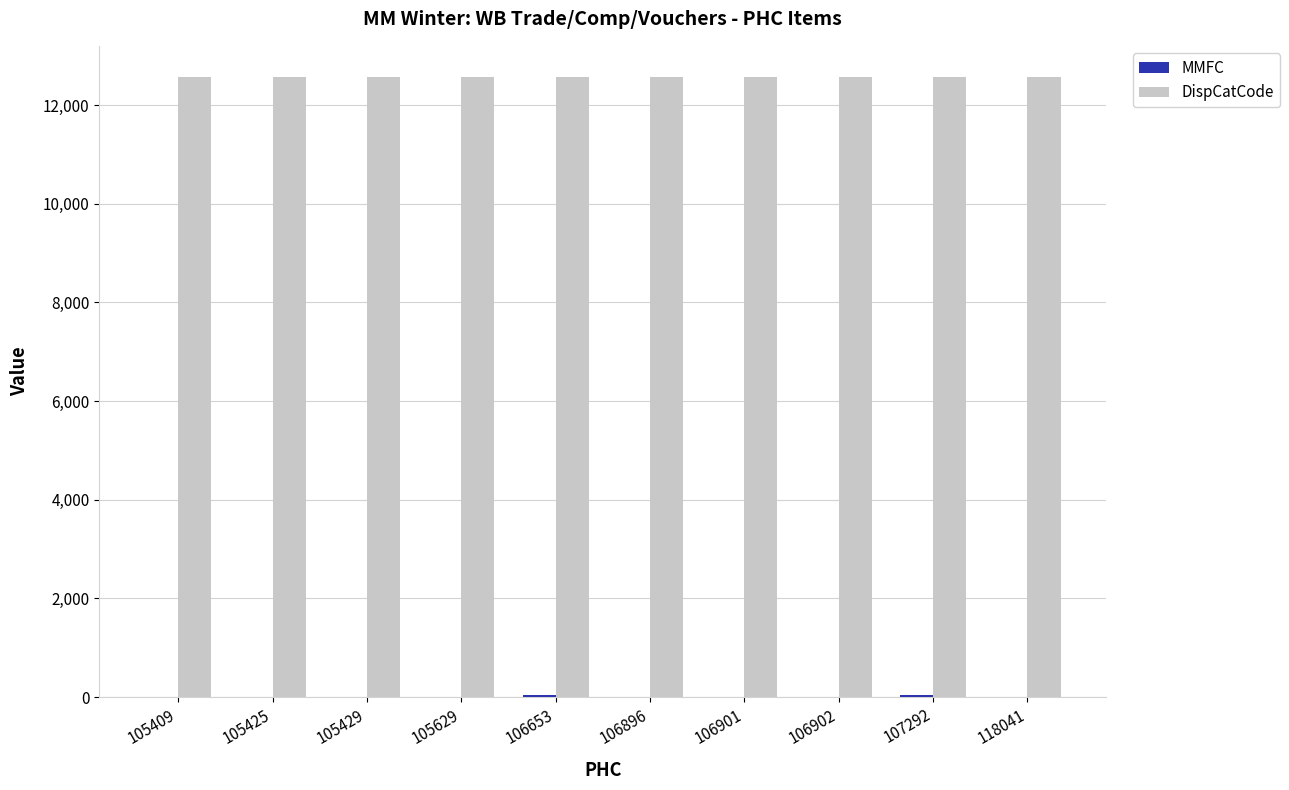

What is the greatest value displayed?

12572